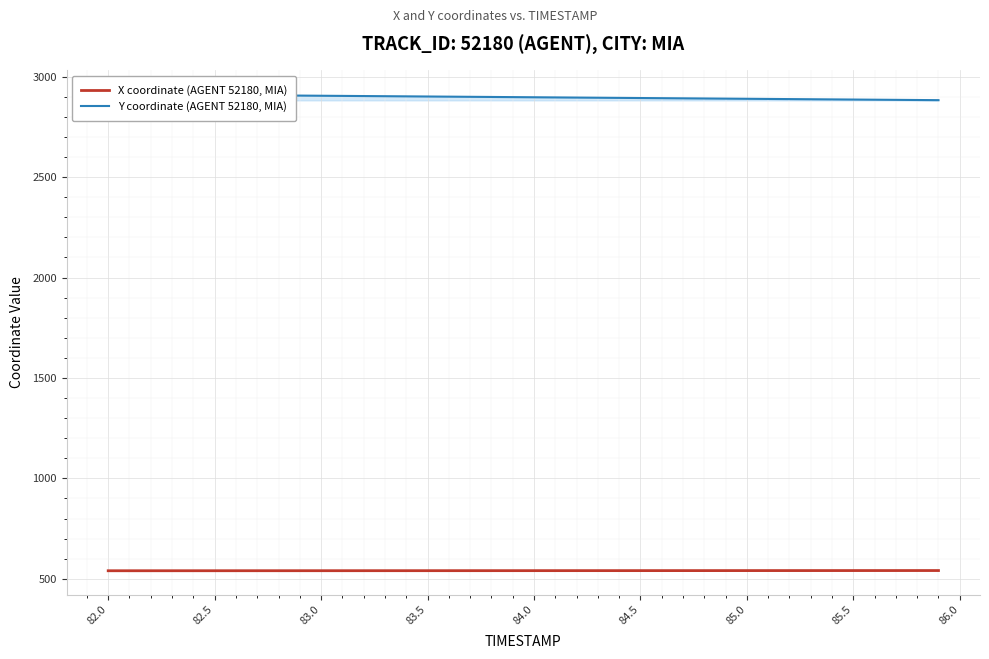

The value of X coordinate (AGENT 52180, MIA) at 85.5 is 541.0. True or false?

True